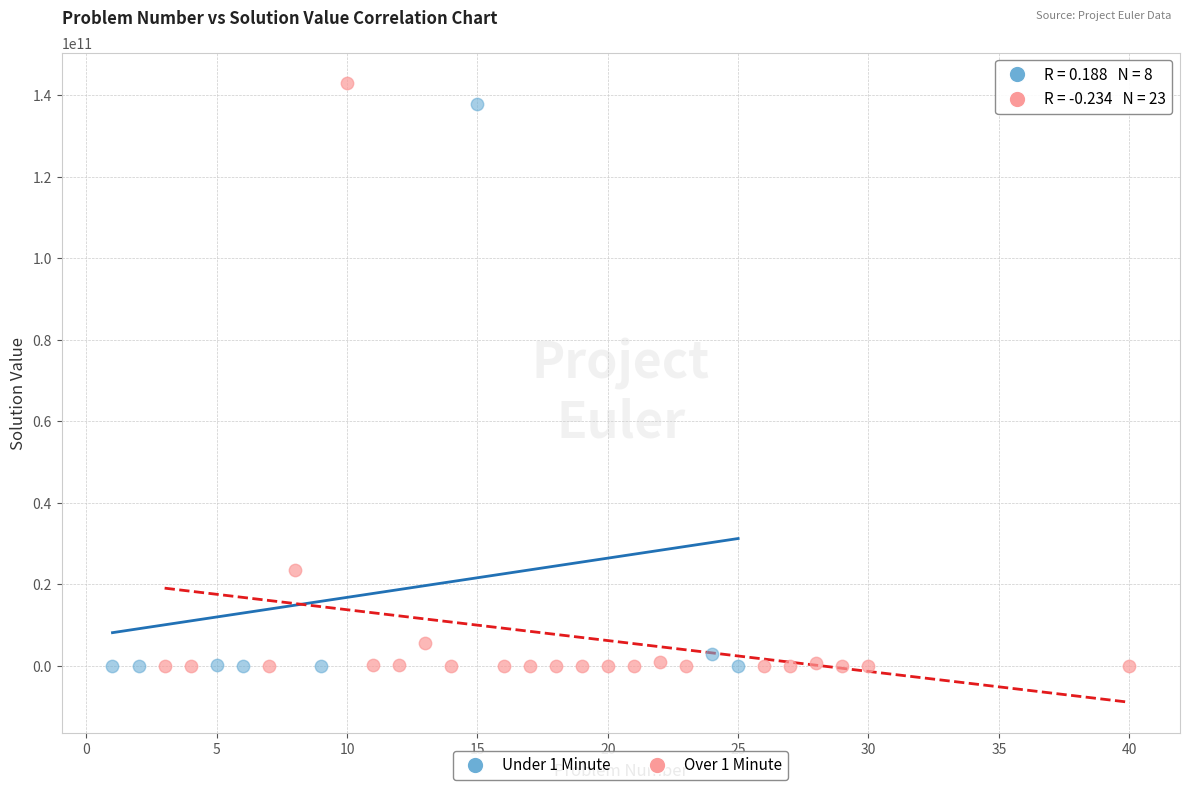

What are all the series names shown in the legend?

Under 1 Minute, Over 1 Minute